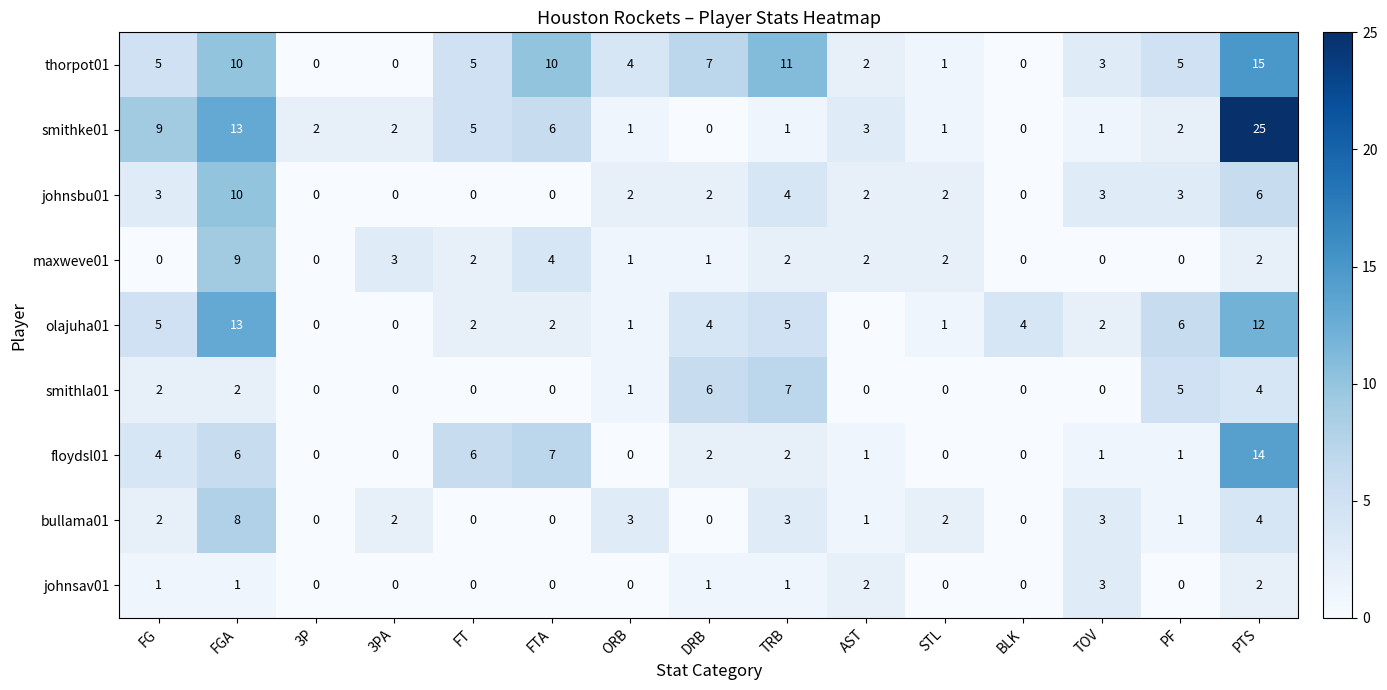

Rank the series by their maximum value, from highest to lowest.

smithke01, thorpot01, floydsl01, olajuha01, johnsbu01, maxweve01, bullama01, smithla01, johnsav01